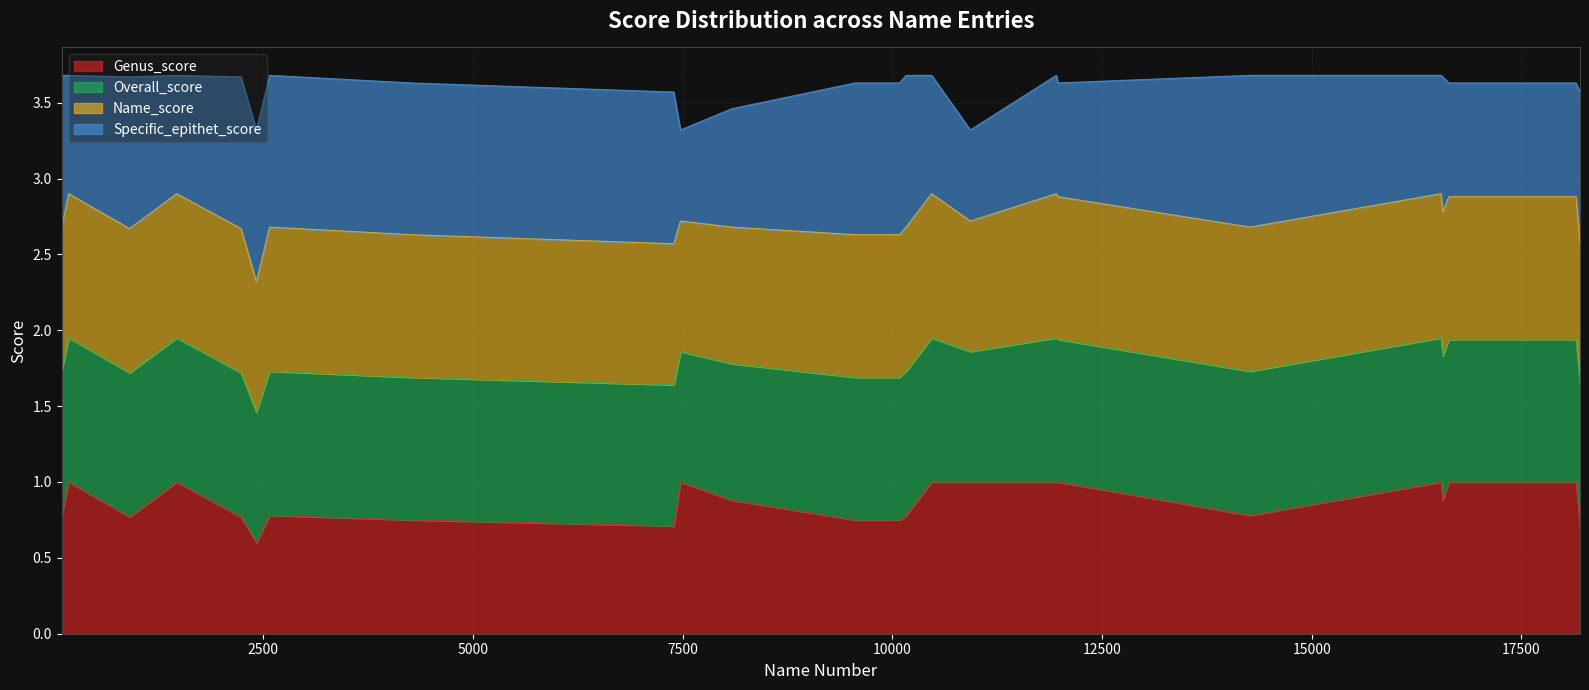

What is the average value of the Genus_score series?

0.9